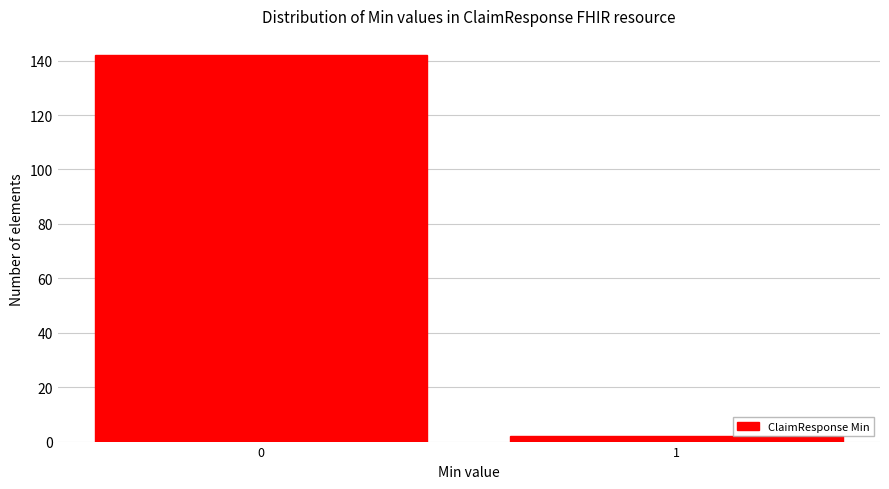

Reading right to left, transcribe all the data shown in this chart.

1=2	0=142